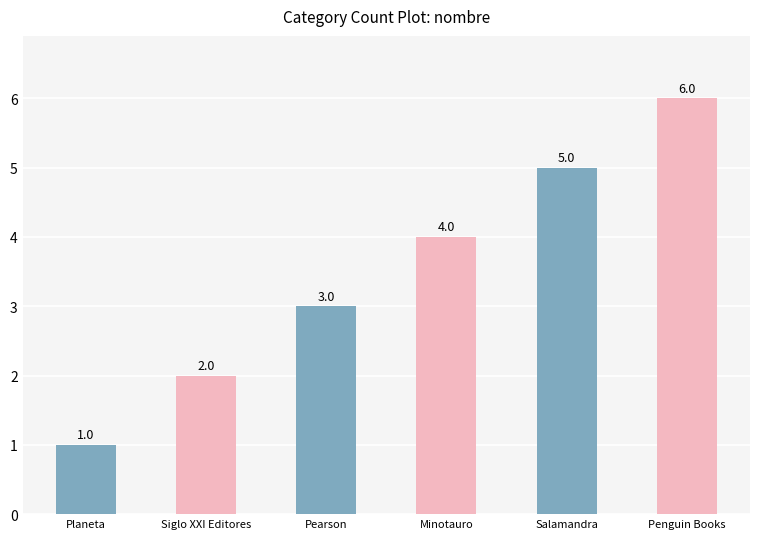

How many data points are less than 4?

3